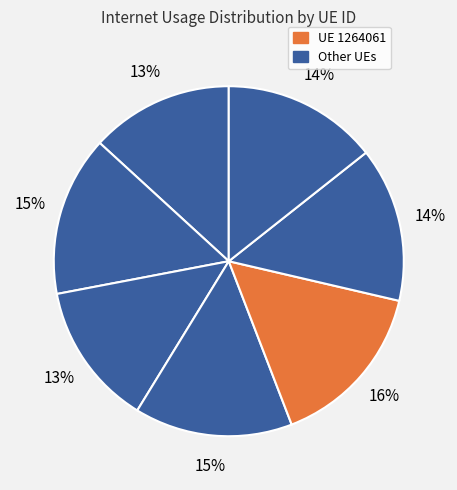

How many segments does this pie chart have?

7